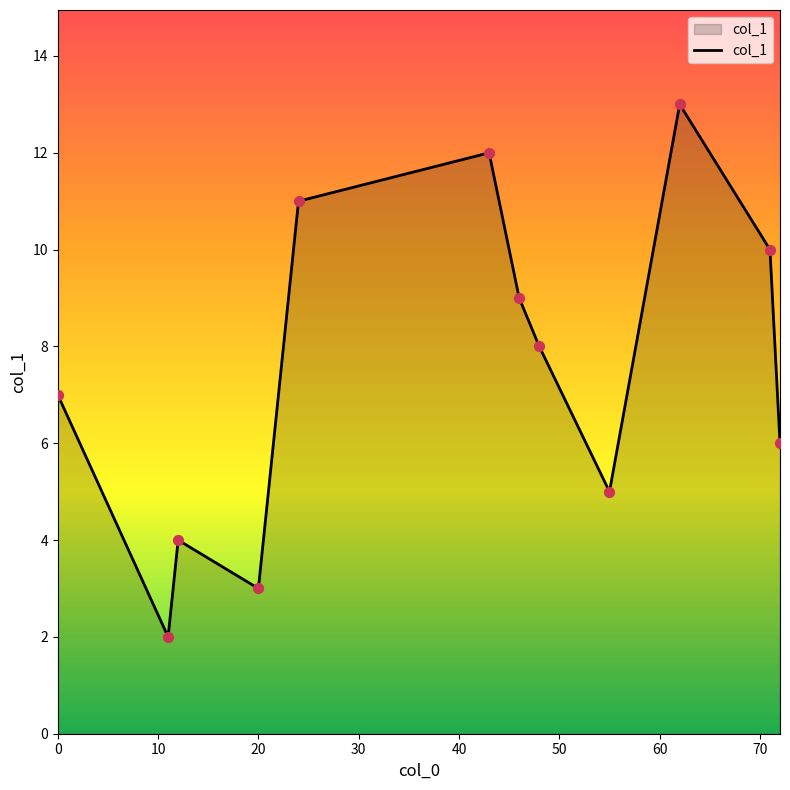

What is the greatest value displayed?

13